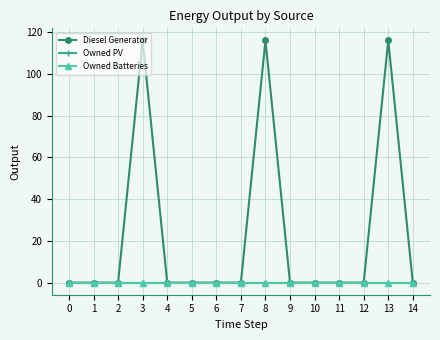

Reading left to right, transcribe all the data shown in this chart.

Diesel Generator: 0=0	1=0	2=0	3=116	4=0	5=0	6=0	7=0	8=116	9=0	10=0	11=0	12=0	13=116	14=0
Owned PV: 0=0	1=0	2=0	3=0	4=0	5=0	6=0	7=0	8=0	9=0	10=0	11=0	12=0	13=0	14=0
Owned Batteries: 0=0	1=0	2=0	3=0	4=0	5=0	6=0	7=0	8=0	9=0	10=0	11=0	12=0	13=0	14=0